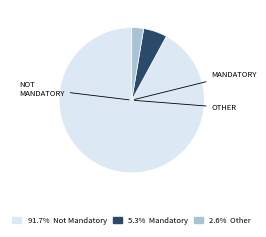

Is there any slice that represents more than half of the pie?

Yes